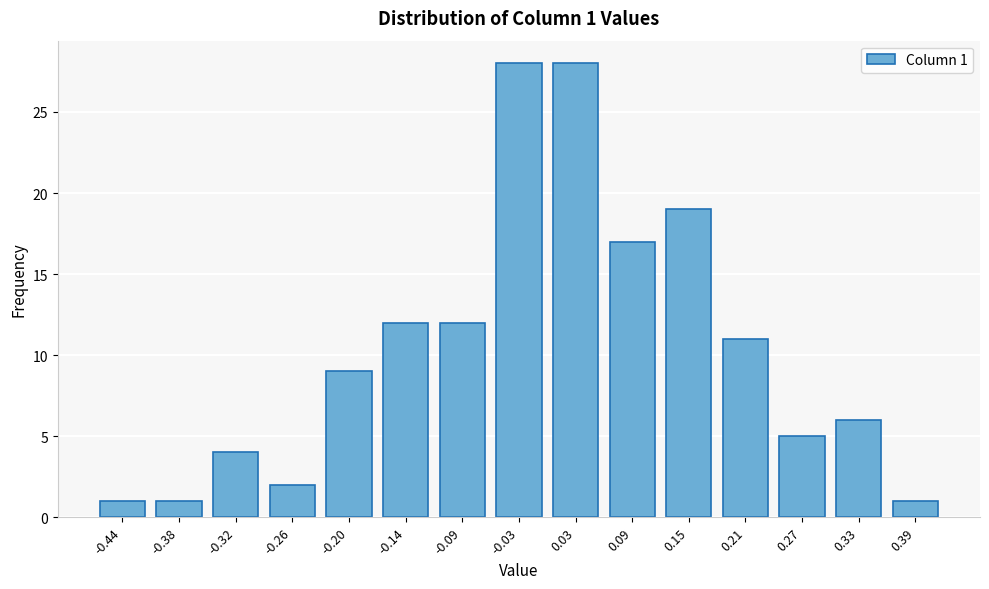

Reading left to right, what are all the values shown in this chart?

-0.44=1	-0.38=1	-0.32=4	-0.26=2	-0.20=9	-0.14=12	-0.09=12	-0.03=28	0.03=28	0.09=17	0.15=19	0.21=11	0.27=5	0.33=6	0.39=1